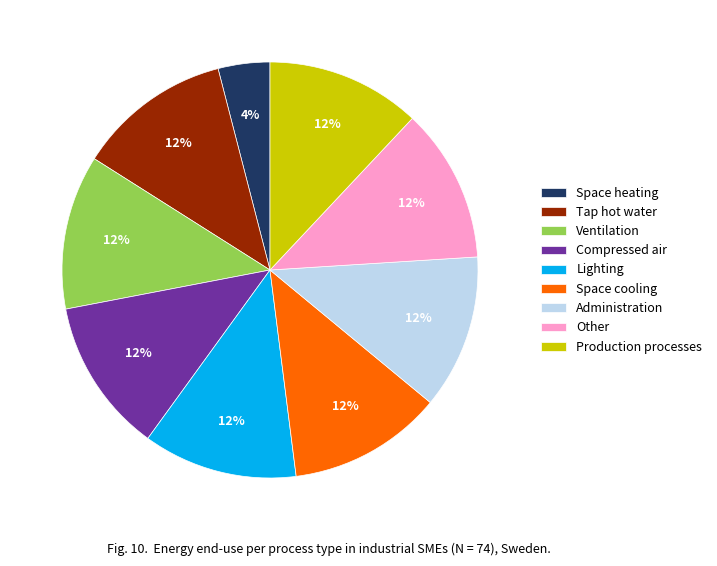

Count the number of slices in the pie.

9